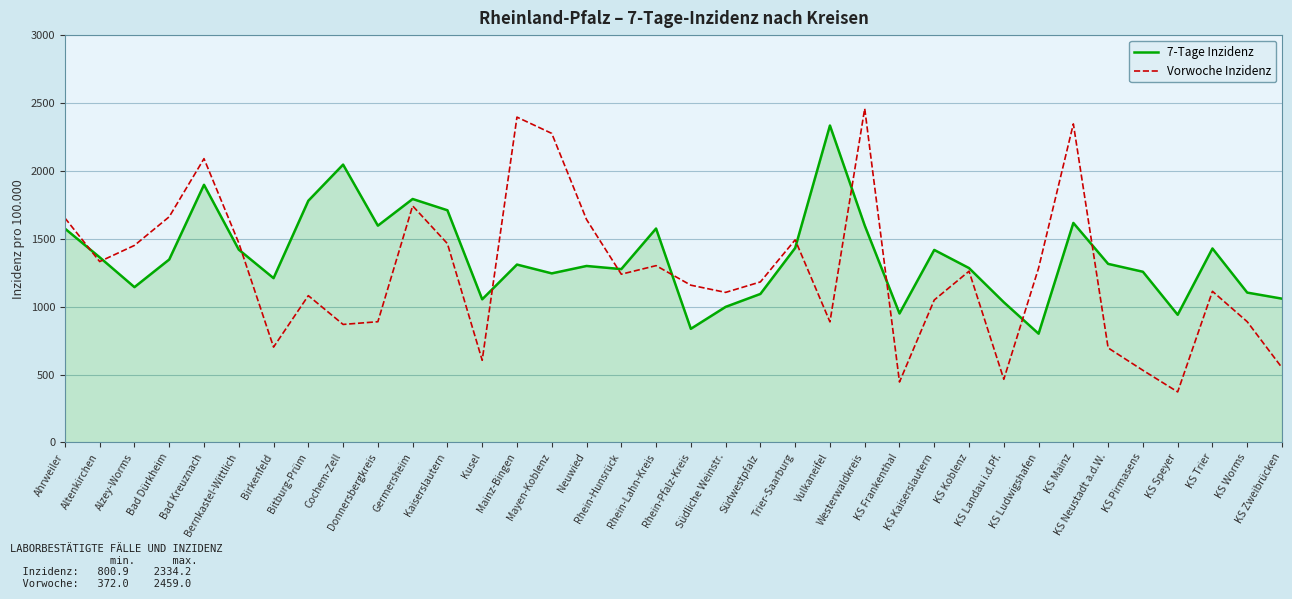

Which series has the widest spread of values?

Vorwoche Inzidenz